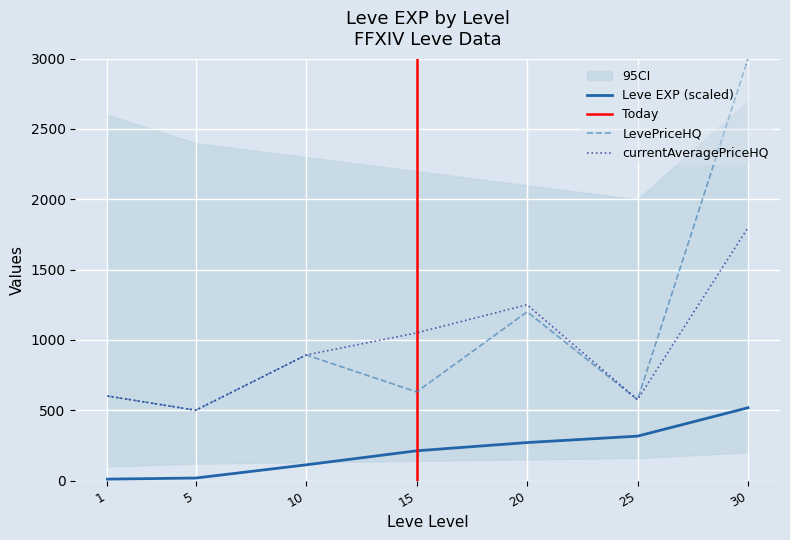

Which label corresponds to the smallest value in the chart?

1